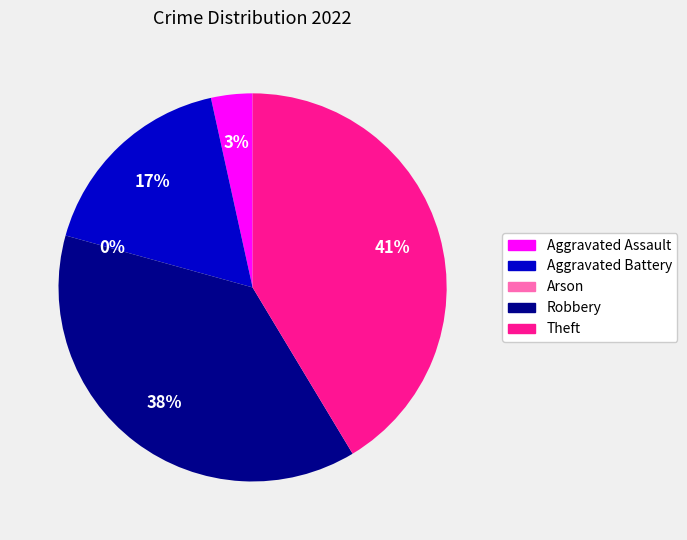

What percentage is NOT represented by Aggravated Assault?

96.6%